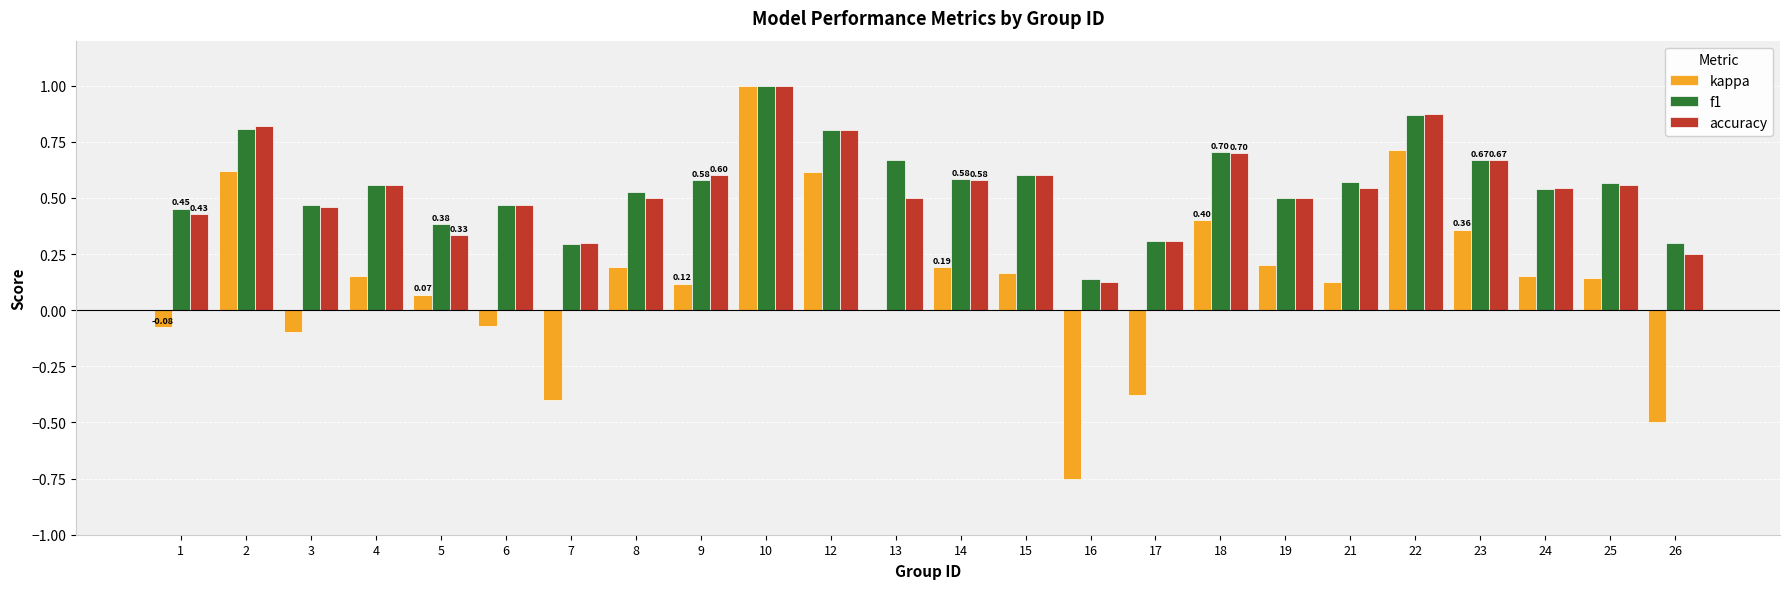

What is the sum of all f1 values?

13.3